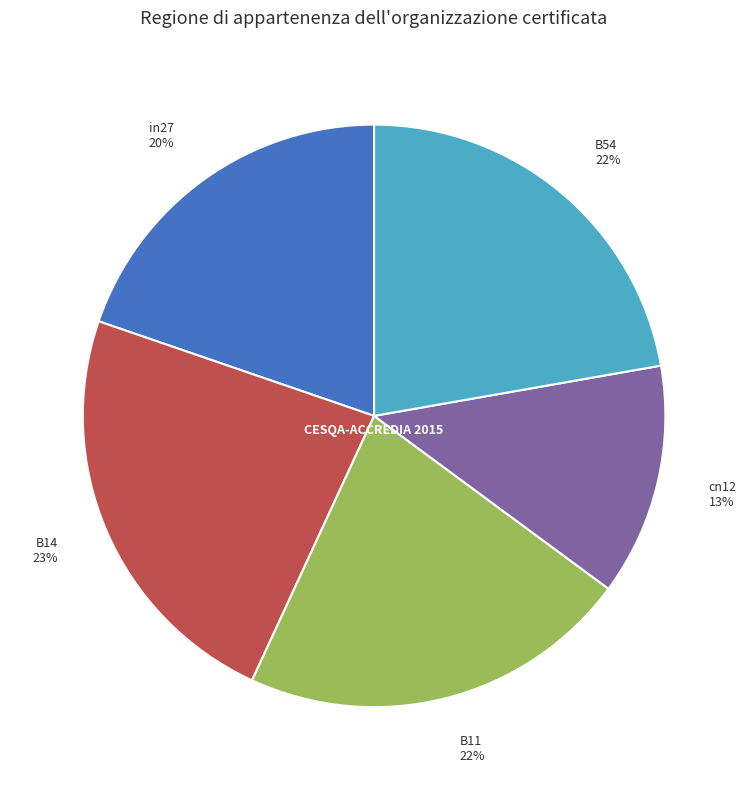

To the nearest percent, what is the average slice percentage?

20%